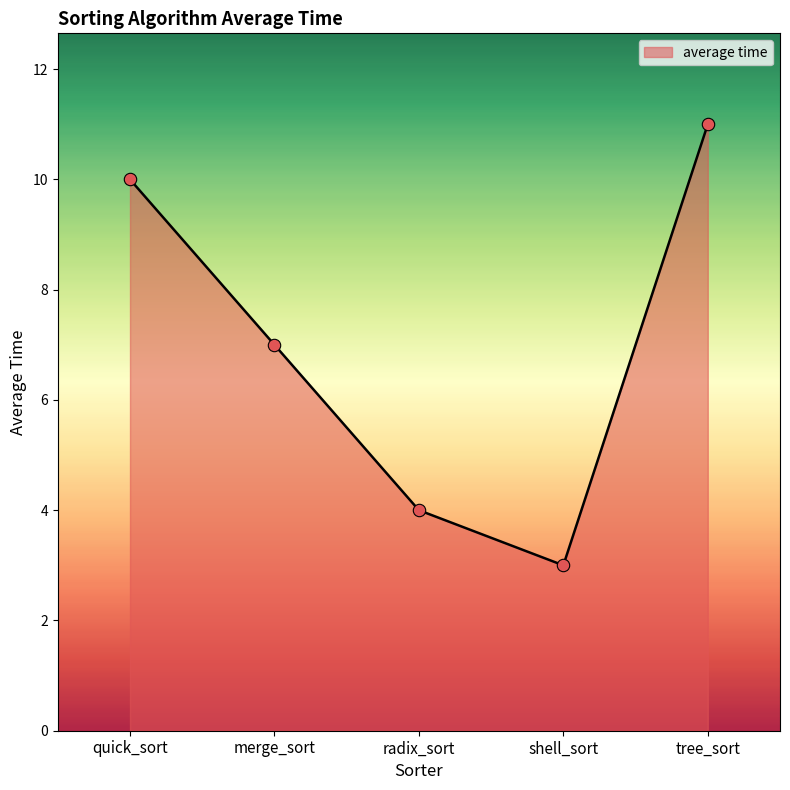

What is the ratio of the value at quick_sort to the value at shell_sort?

3.3